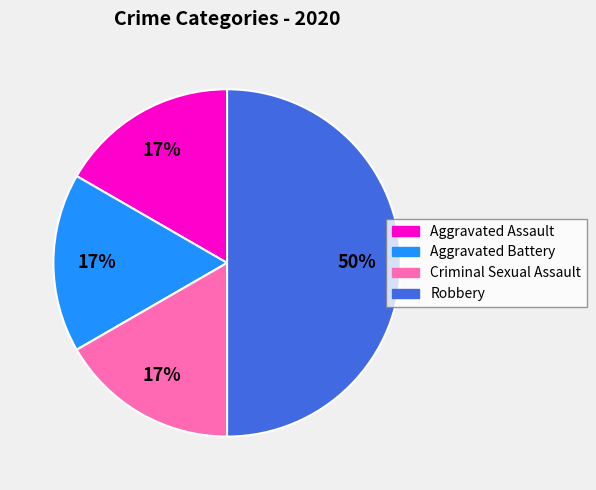

What percentage is the Aggravated Assault slice, to the nearest percent?

17%